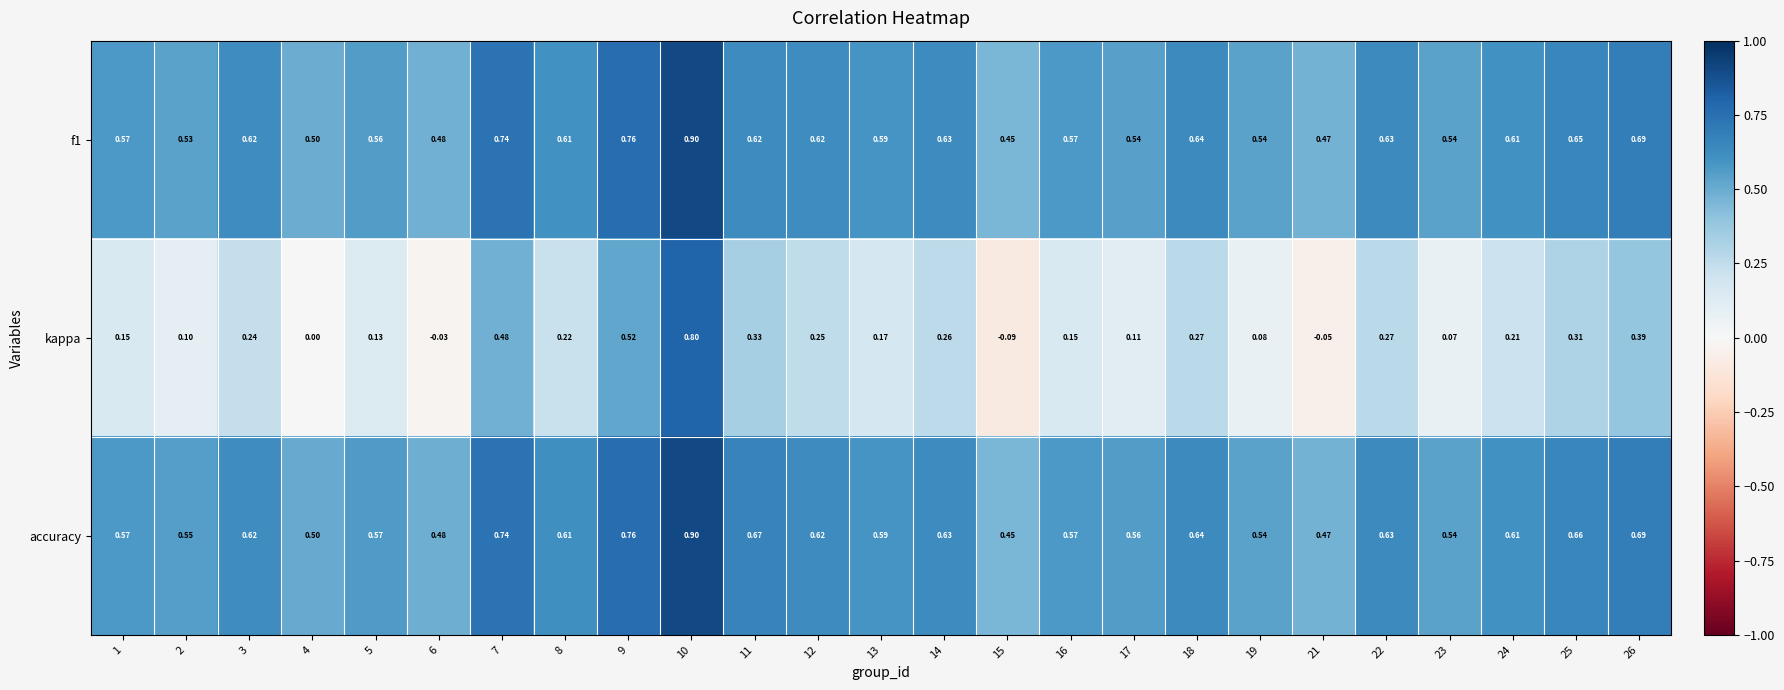

What is the spread (max minus min) of values at 4?

0.5